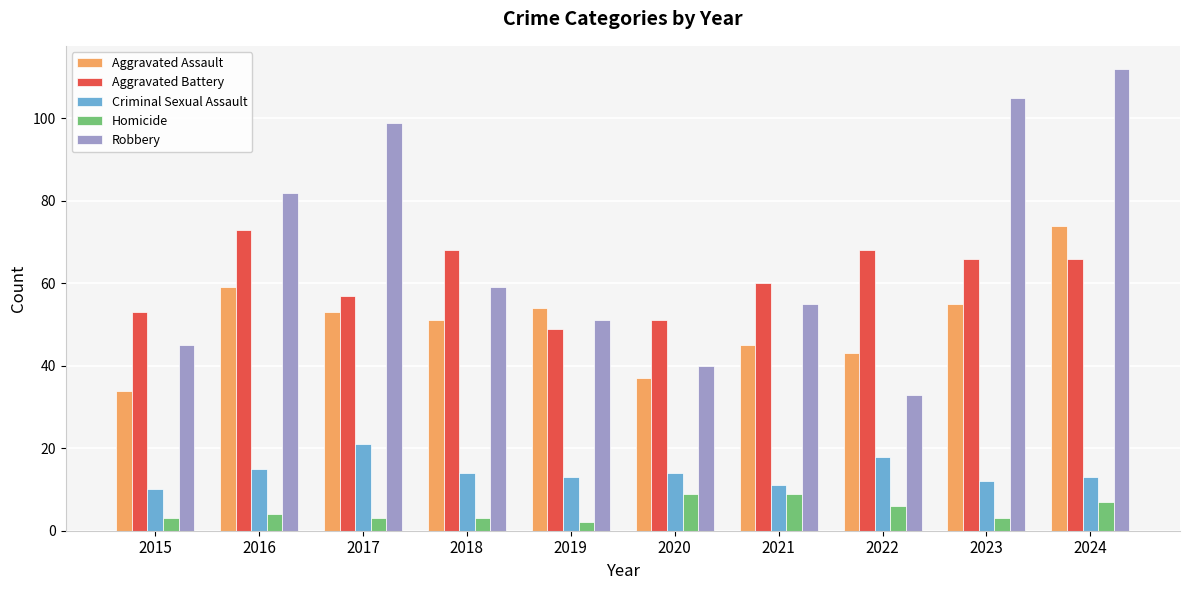

What are all the series names shown in the legend?

Aggravated Assault, Aggravated Battery, Criminal Sexual Assault, Homicide, Robbery